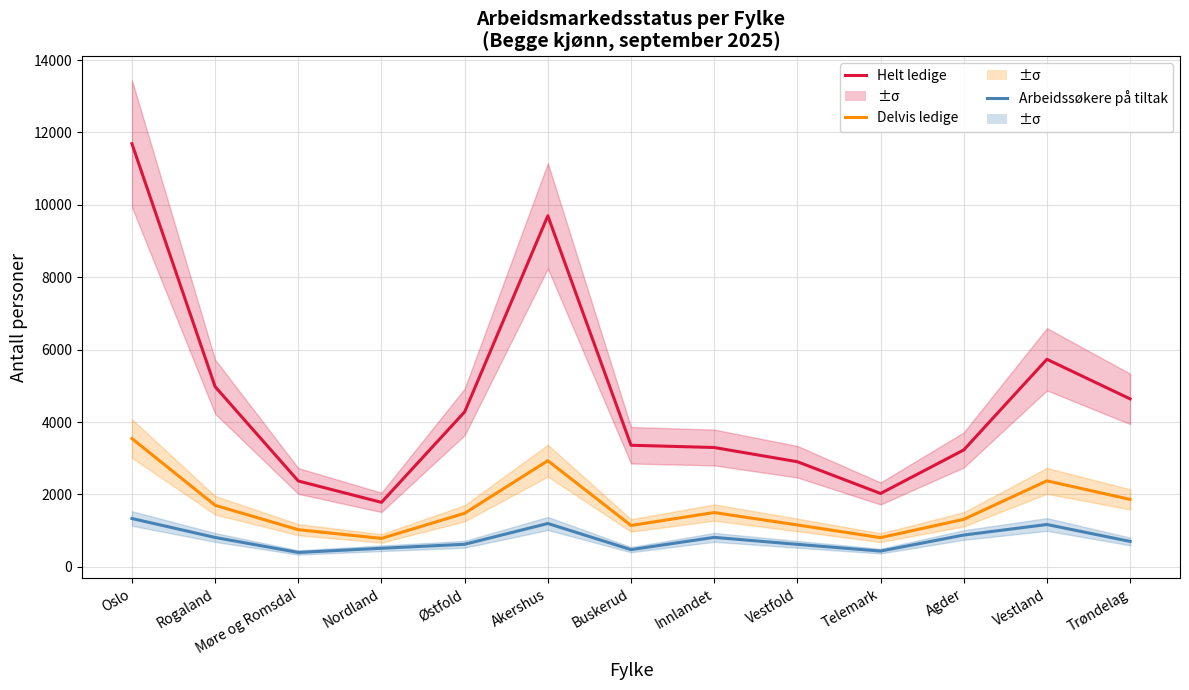

True or false: Delvis ledige and Arbeidssøkere på tiltak intersect in this chart.

False